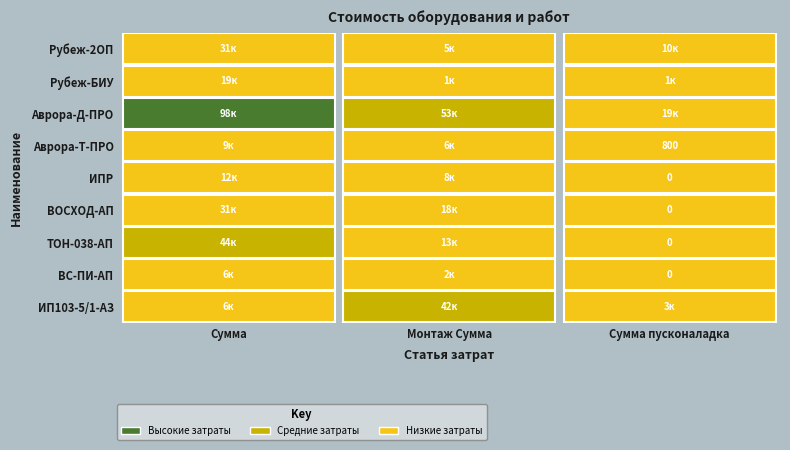

What is the difference between the ВС-ПИ-АП values at 1 and 0?

4200